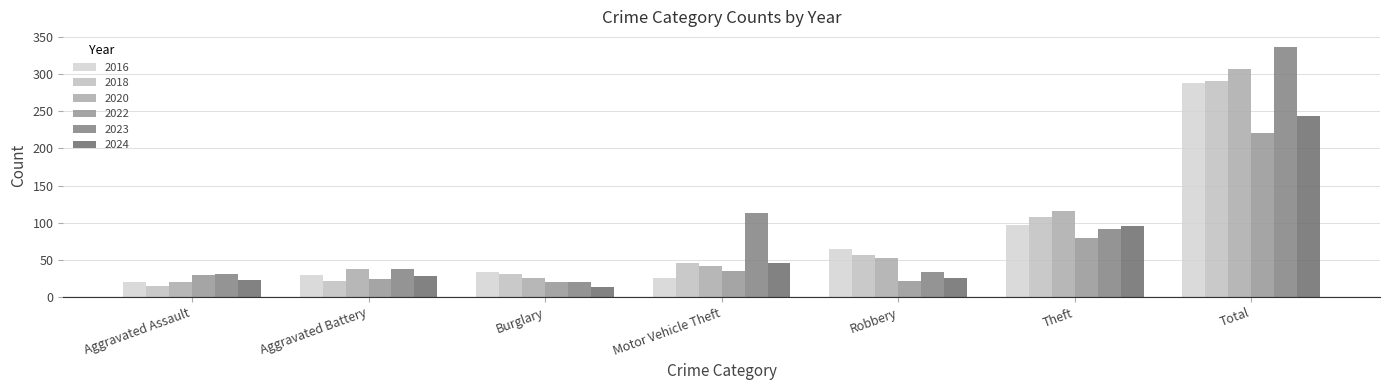

How many data points does each series have?

7